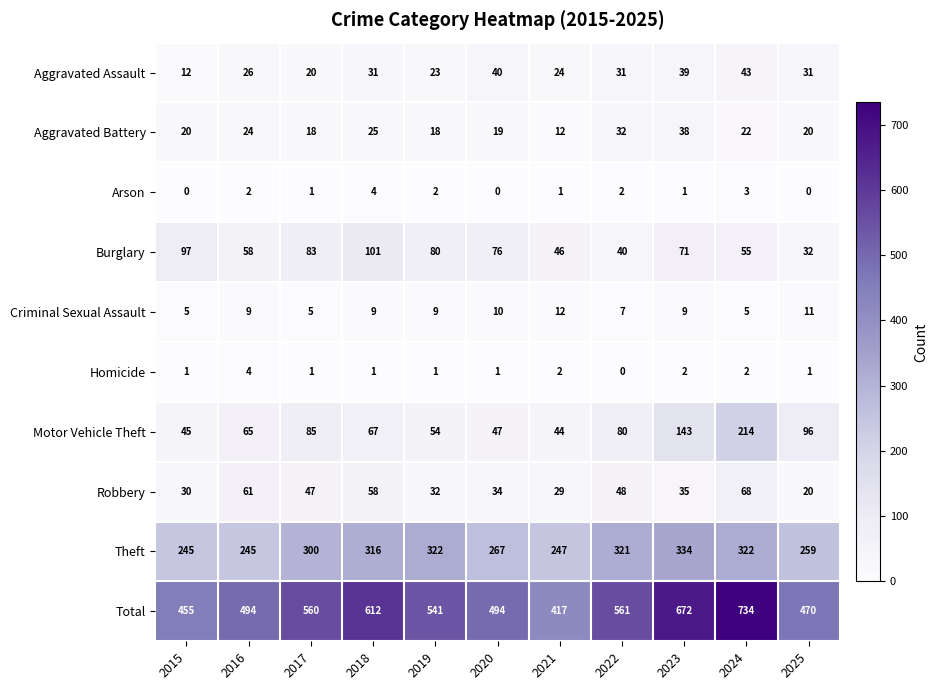

At how many categories does at least one series exceed 370?

11